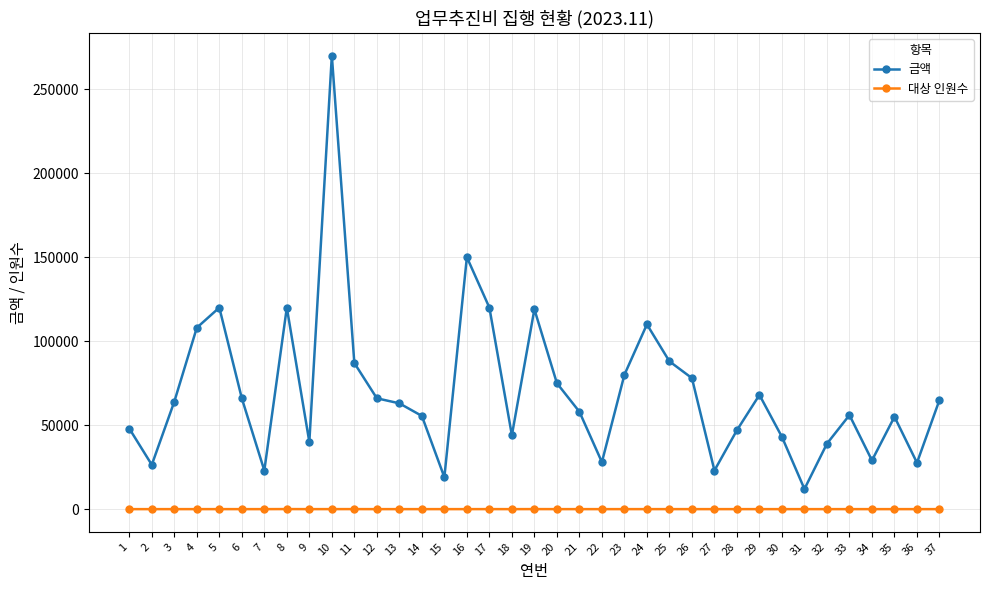

What are all the series names shown in the legend?

금액, 대상 인원수